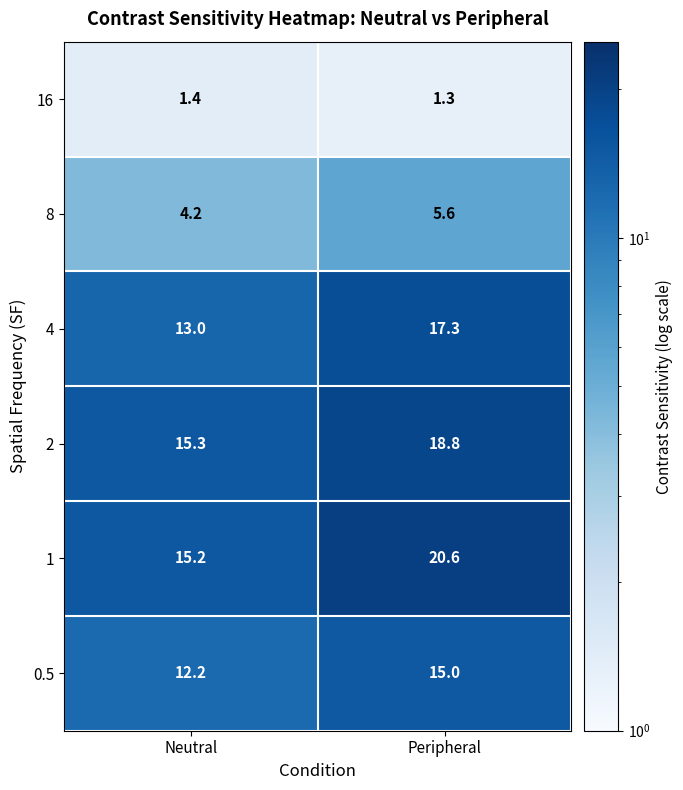

Reading left to right, what are all the values shown in this chart?

16: 1.4	1.3
8: 4.2	5.6
4: 13.0	17.3
2: 15.3	18.8
1: 15.2	20.6
0.5: 12.2	15.0